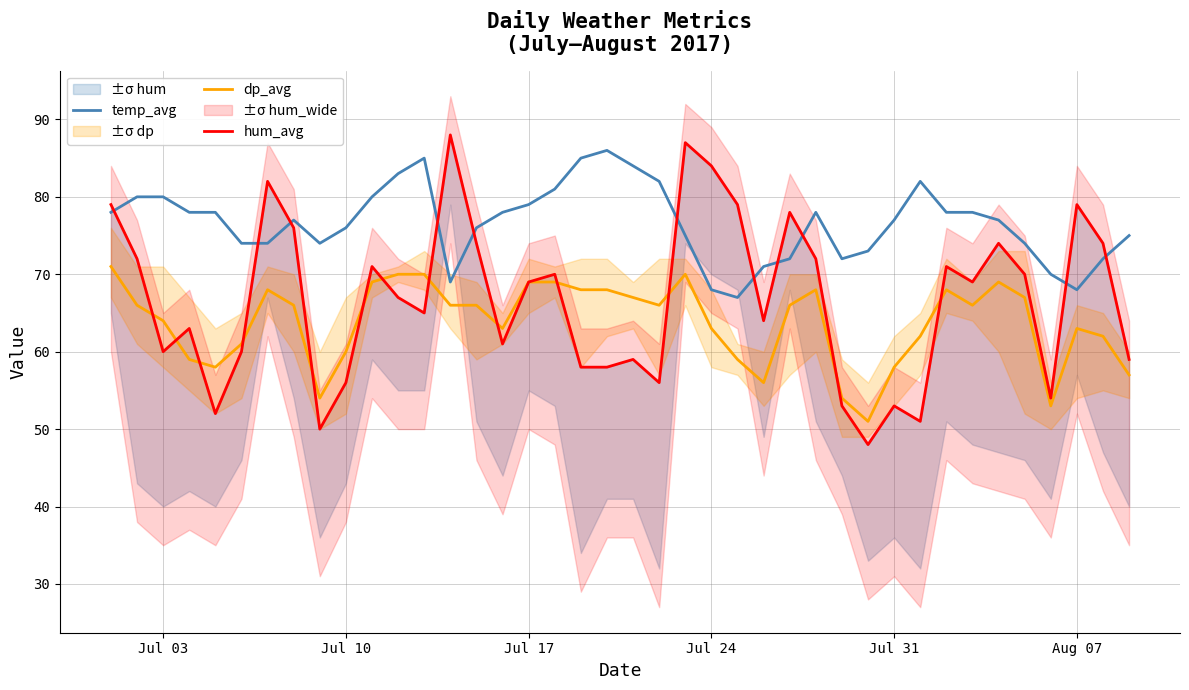

True or false: temp_avg and dp_avg cross at least once.

False